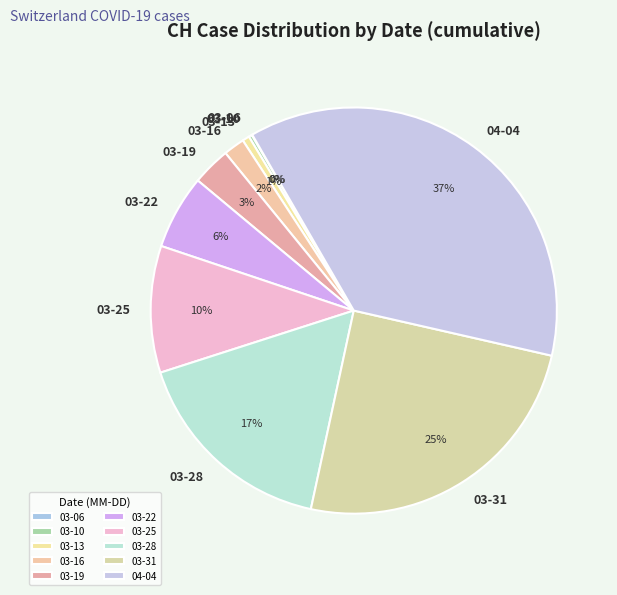

To the nearest percent, what is the average slice percentage?

10%